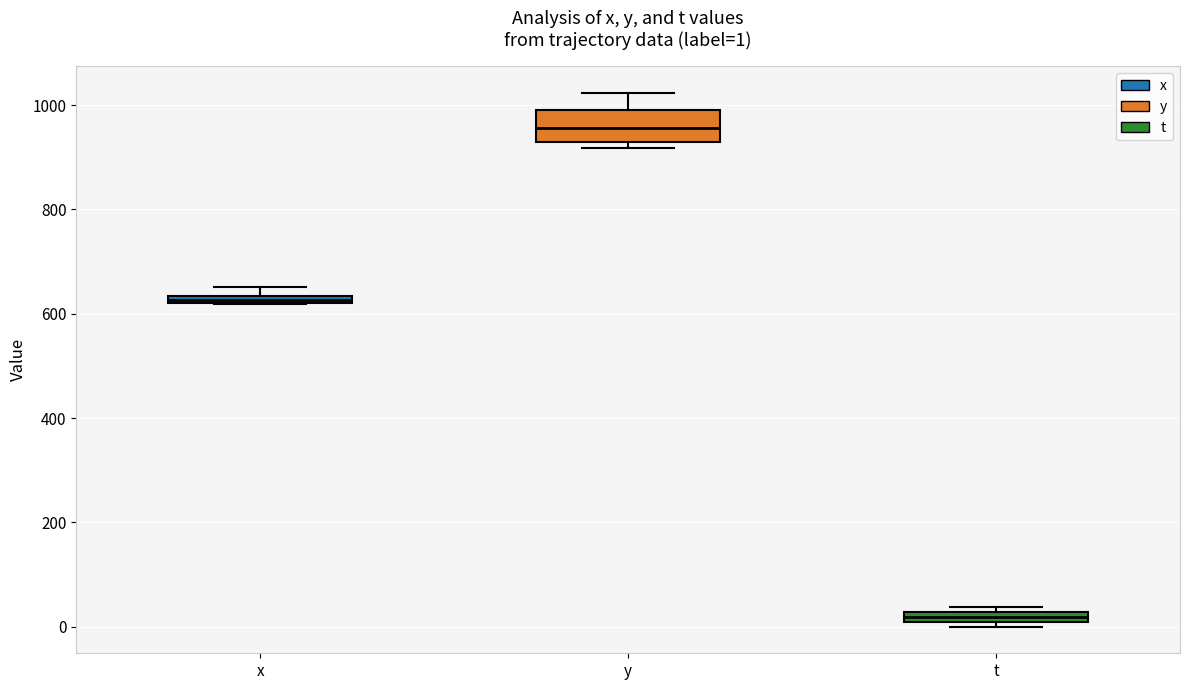

Comparing the boxes themselves (not the whiskers), which one is the tallest?

y